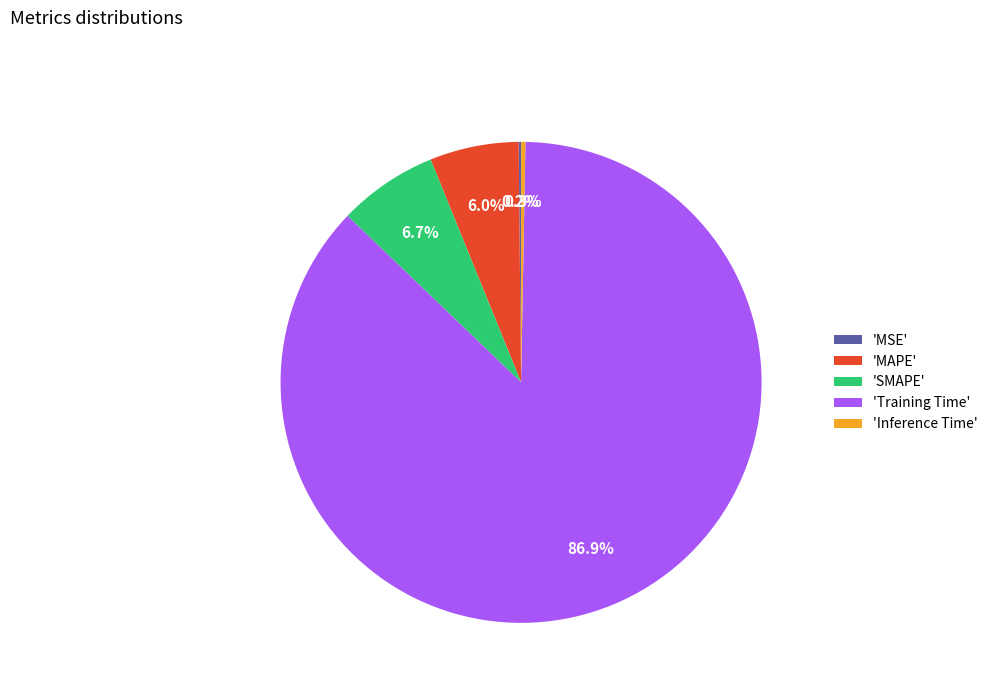

What percentage is NOT represented by 'SMAPE'?

93.3%